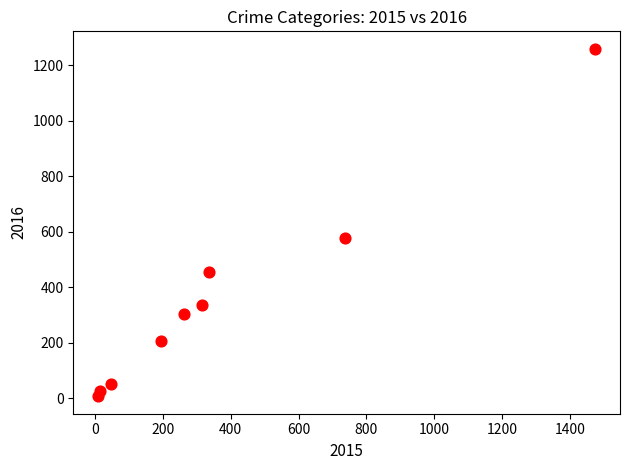

What Y value in the scatter plot is closest to 633?

576